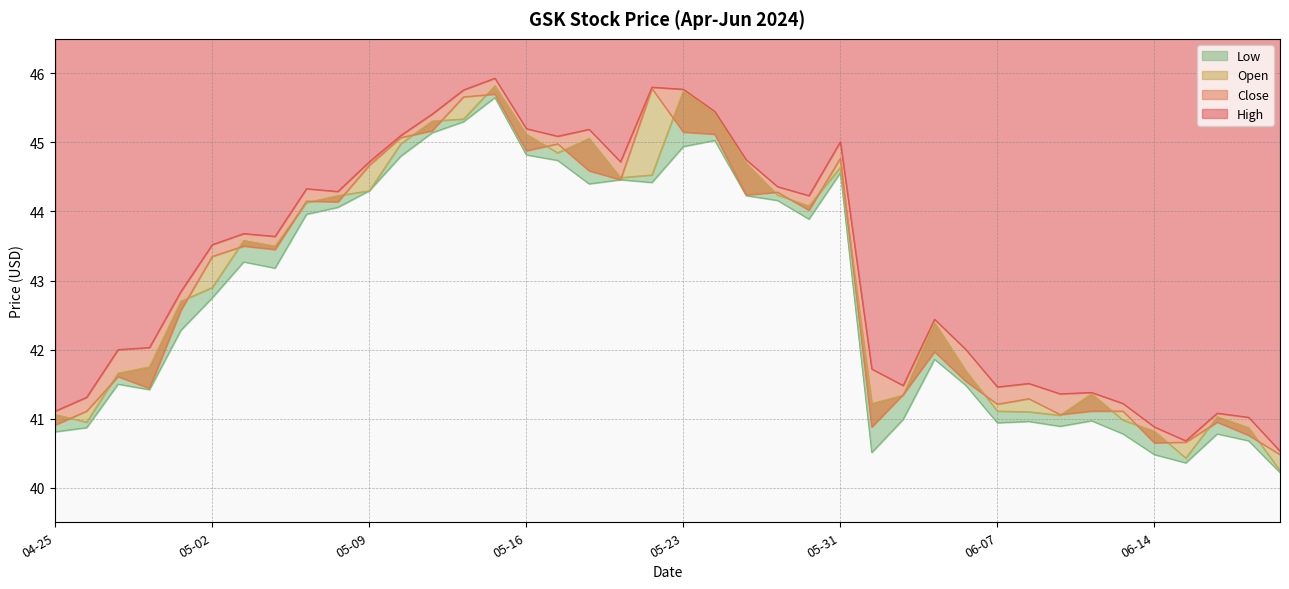

True or false: High and Low intersect in this chart.

False